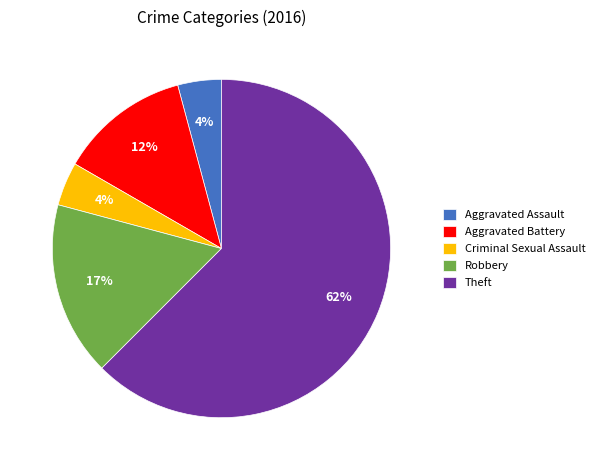

What percentage is the Aggravated Assault slice, to the nearest percent?

4%